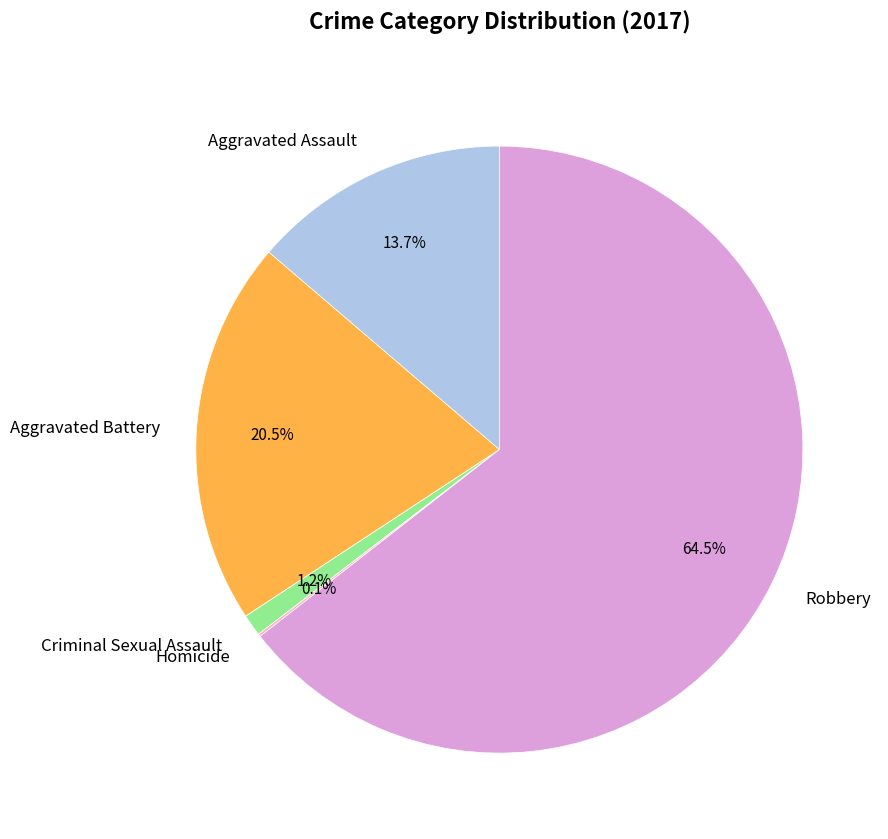

True or false: Criminal Sexual Assault accounts for 11% of the total.

False